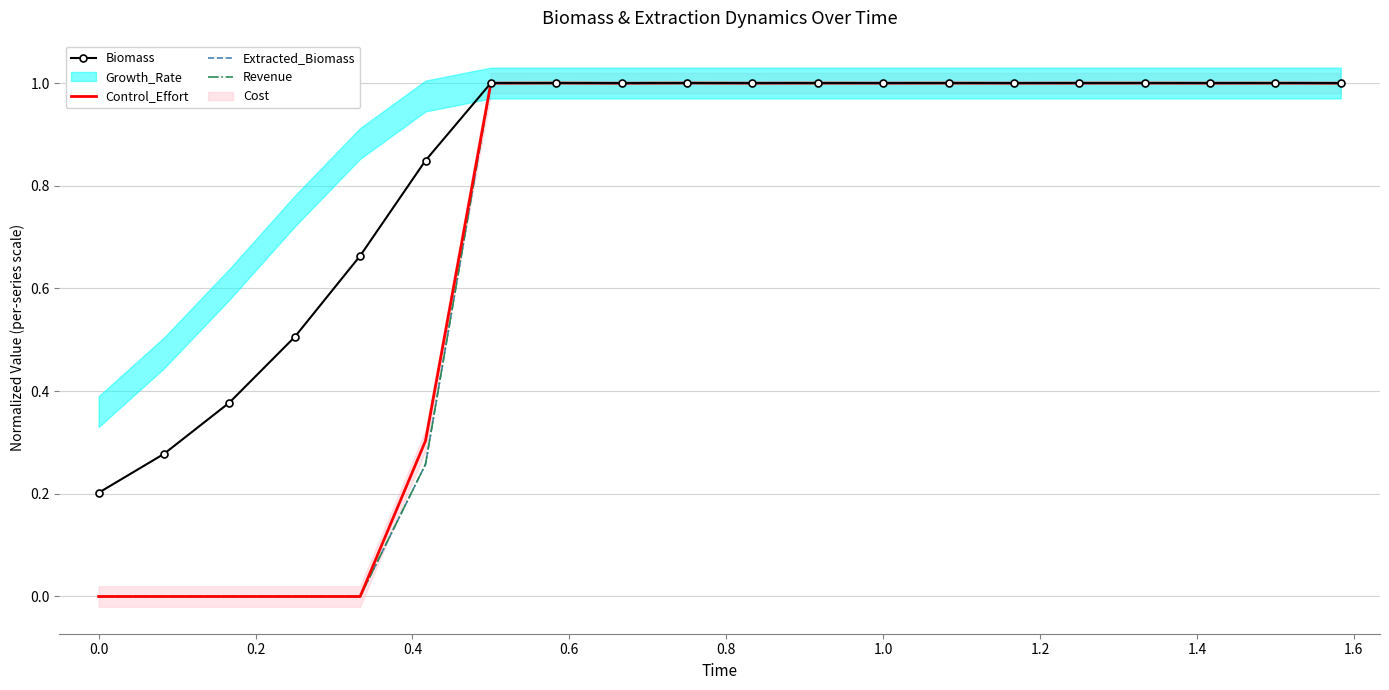

Which series ends up on top after the final intersection of Extracted_Biomass and Control_Effort?

Control_Effort